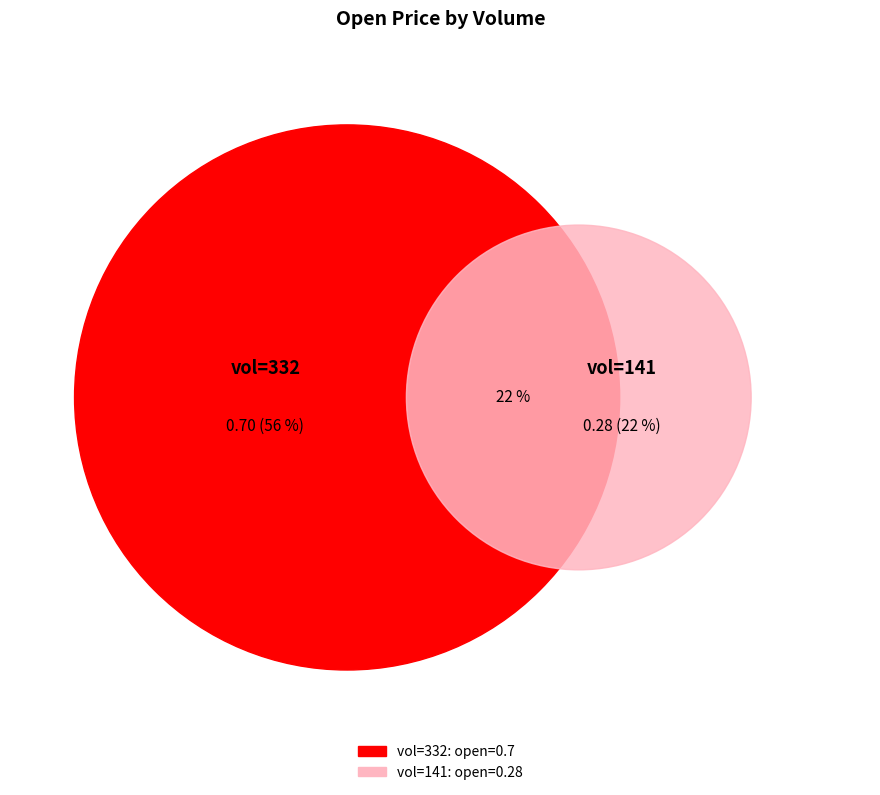

Which slice represents more than half of the pie?

332